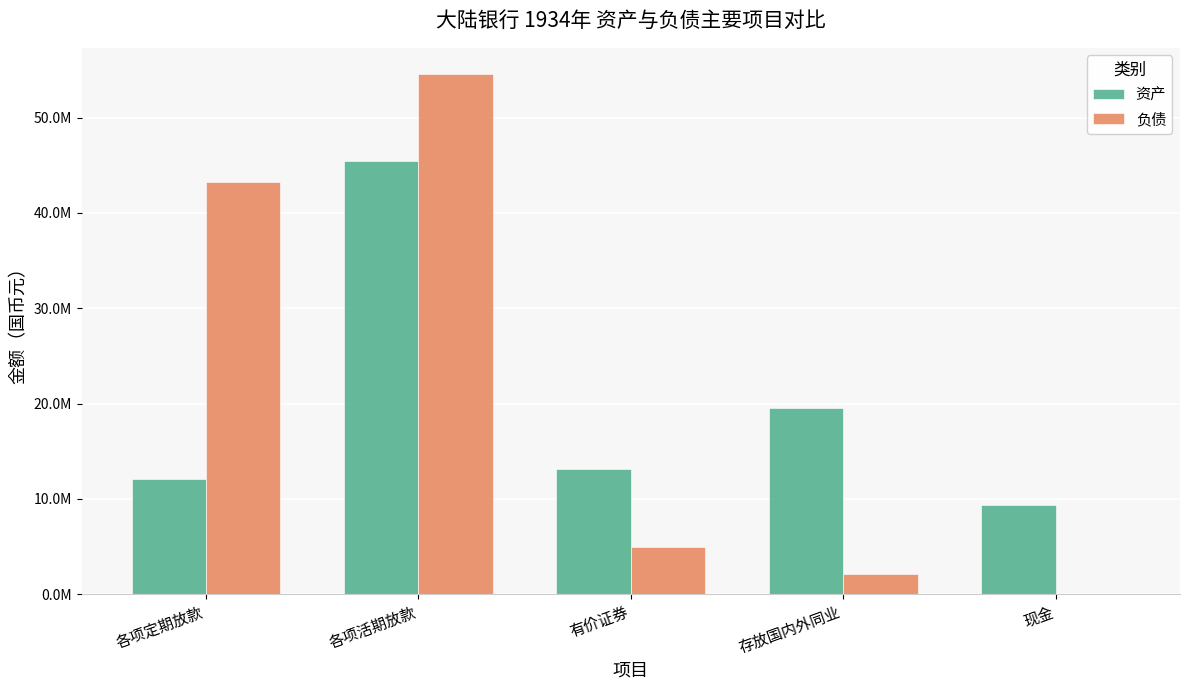

Are the bars grouped side by side (vs. stacked)?

Yes